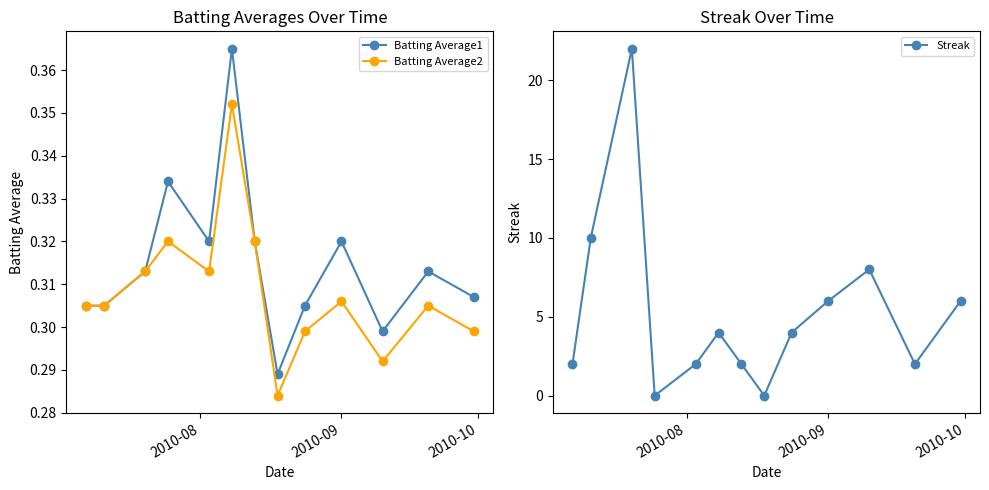

How many interior local peaks does the Batting Average2 series have?

4